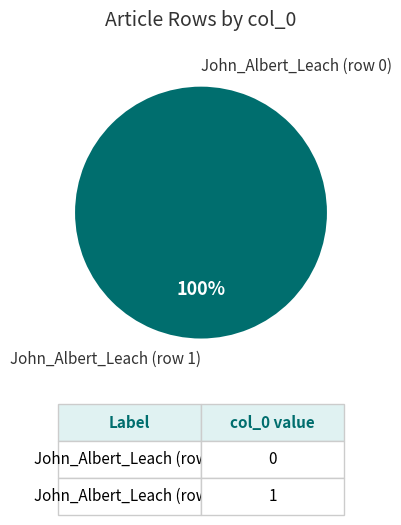

The John_Albert_Leach (row 0) slice represents 13% of the pie. True or false?

False